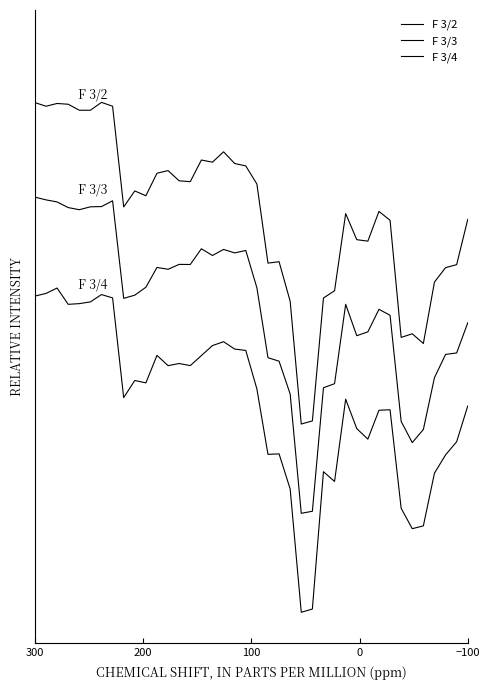

How many interior local valleys does the F 3/4 series have?

10